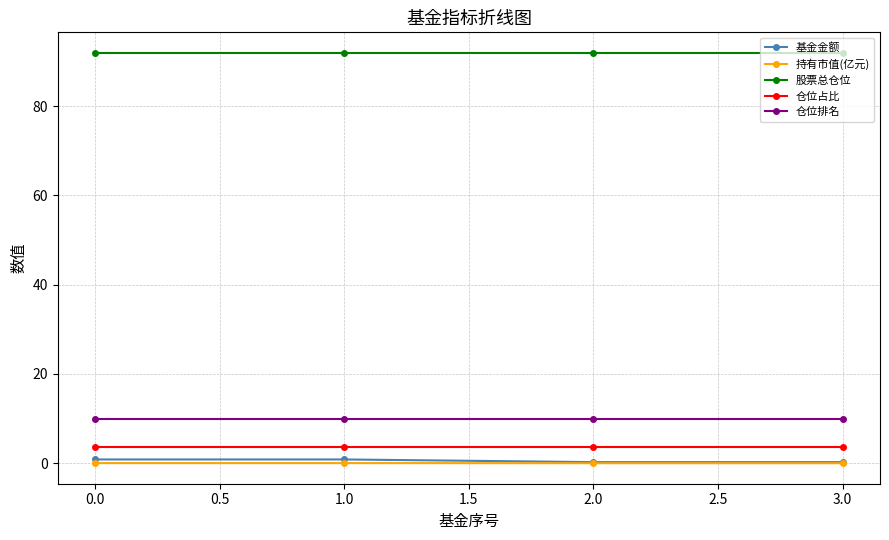

True or false: 股票总仓位 and 仓位排名 intersect in this chart.

False